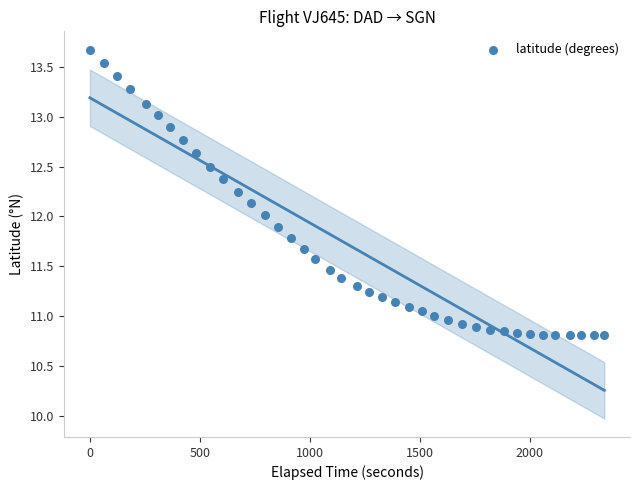

What is the range of Y values (max minus min)?

2.9